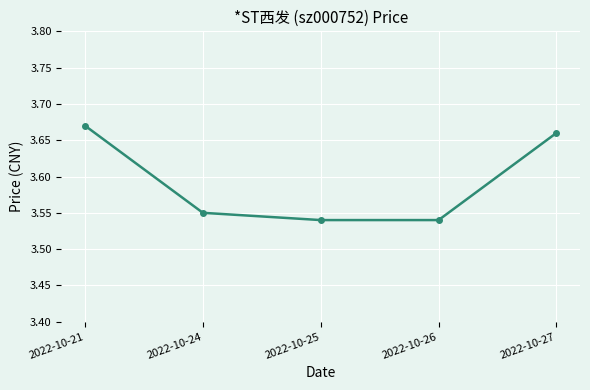

Between 2022-10-24 and 2022-10-27, which is larger?

2022-10-27